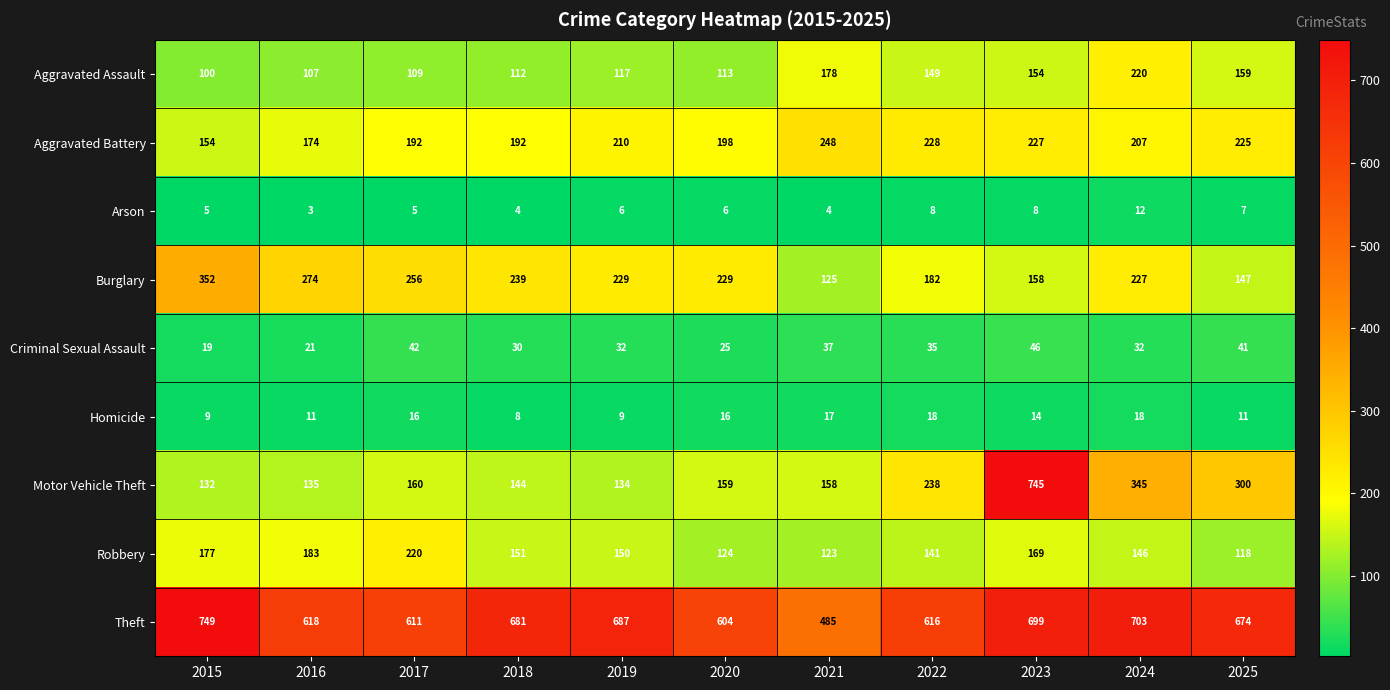

What is the greatest value displayed?

749